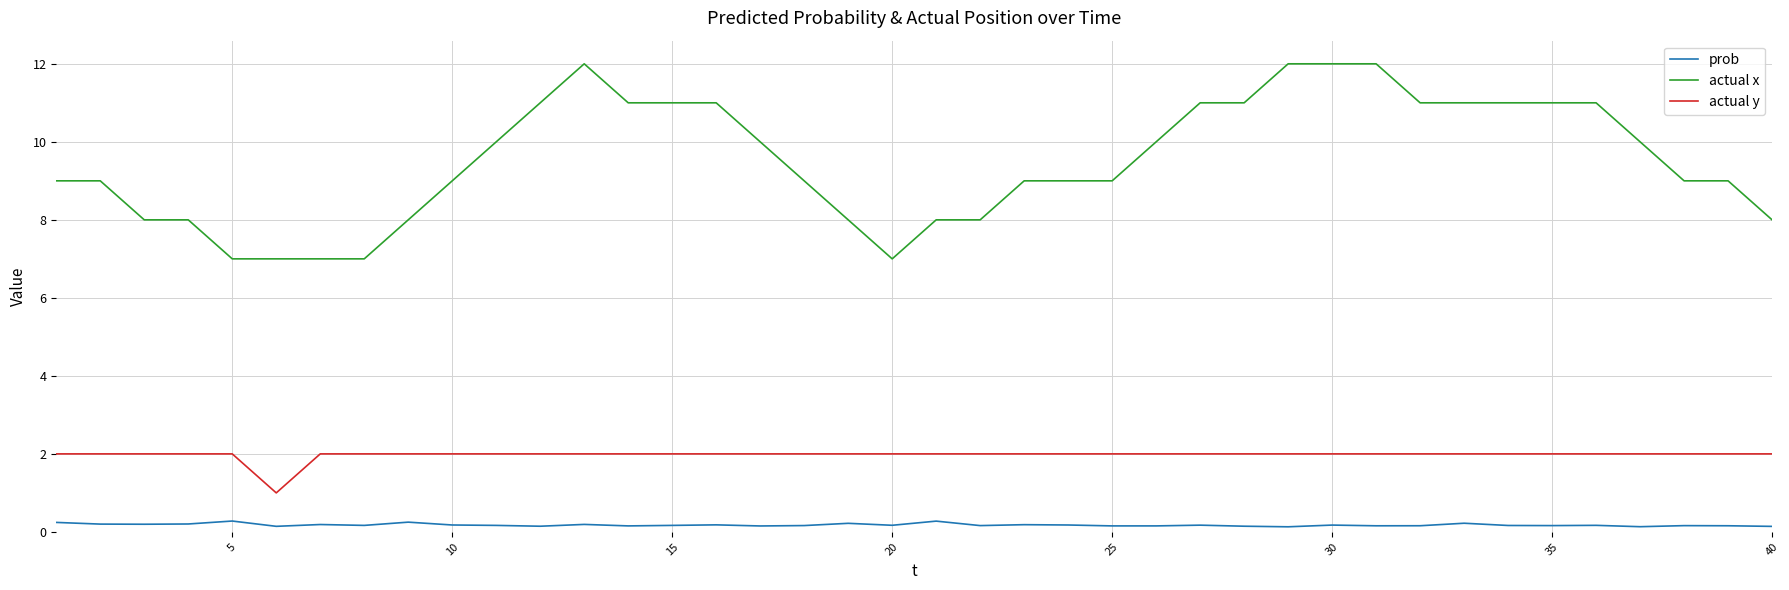

Which series has the widest spread of values?

actual x